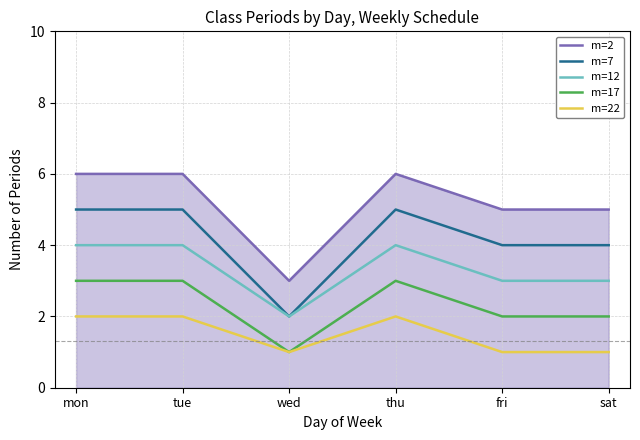

True or false: m=17 and m=7 cross at least once.

False